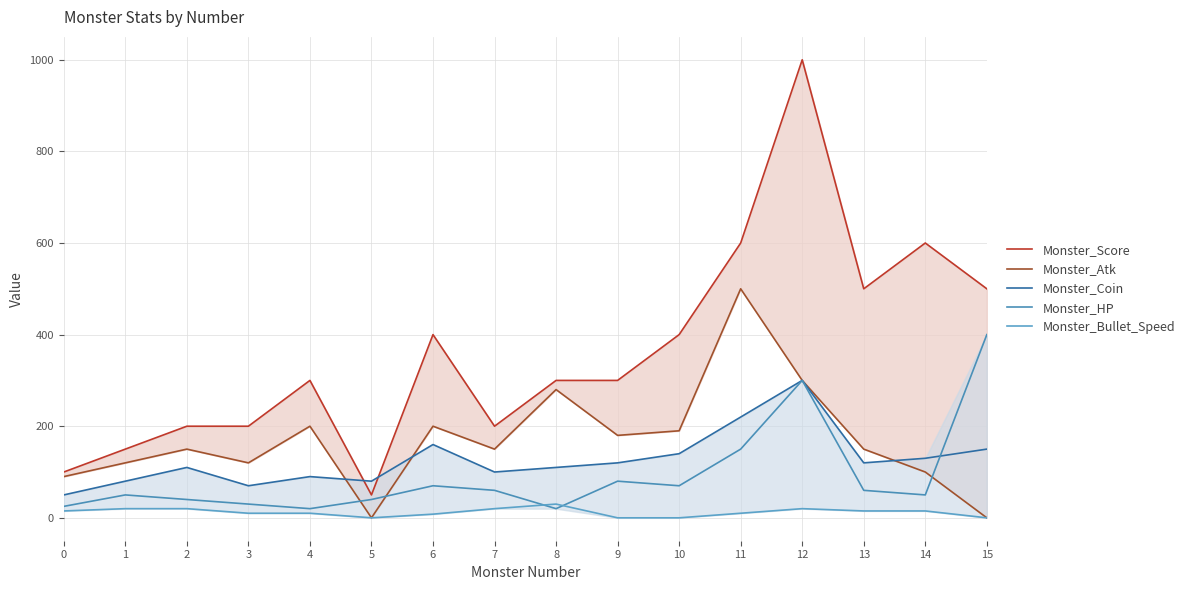

Which series has the largest total across all categories?

Monster_Score